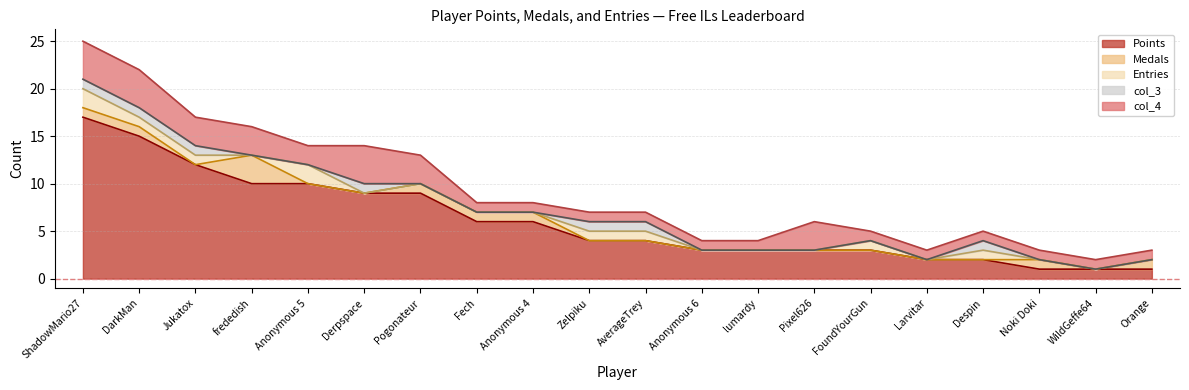

Reading left to right, list all the values displayed in this chart.

Points: ShadowMario27=17	DarkMan=15	Jukatox=12	frededish=10	Anonymous 5=10	Derpspace=9	Pogonateur=9	Fech=6	Anonymous 4=6	Zelpiku=4	AverageTrey=4	Anonymous 6=3	lumardy=3	Pixel626=3	FoundYourGun=3	Larvitar=2	Despin=2	Noki Doki=1	WildGeffe64=1	Orange=1
Medals: ShadowMario27=1	DarkMan=1	Jukatox=0	frededish=3	Anonymous 5=0	Derpspace=0	Pogonateur=1	Fech=1	Anonymous 4=1	Zelpiku=0	AverageTrey=0	Anonymous 6=0	lumardy=0	Pixel626=0	FoundYourGun=0	Larvitar=0	Despin=0	Noki Doki=1	WildGeffe64=0	Orange=1
Entries: ShadowMario27=2	DarkMan=1	Jukatox=1	frededish=0	Anonymous 5=2	Derpspace=0	Pogonateur=0	Fech=0	Anonymous 4=0	Zelpiku=1	AverageTrey=1	Anonymous 6=0	lumardy=0	Pixel626=0	FoundYourGun=1	Larvitar=0	Despin=1	Noki Doki=0	WildGeffe64=0	Orange=0
col_3: ShadowMario27=1	DarkMan=1	Jukatox=1	frededish=0	Anonymous 5=0	Derpspace=1	Pogonateur=0	Fech=0	Anonymous 4=0	Zelpiku=1	AverageTrey=1	Anonymous 6=0	lumardy=0	Pixel626=0	FoundYourGun=0	Larvitar=0	Despin=1	Noki Doki=0	WildGeffe64=0	Orange=0
col_4: ShadowMario27=4	DarkMan=4	Jukatox=3	frededish=3	Anonymous 5=2	Derpspace=4	Pogonateur=3	Fech=1	Anonymous 4=1	Zelpiku=1	AverageTrey=1	Anonymous 6=1	lumardy=1	Pixel626=3	FoundYourGun=1	Larvitar=1	Despin=1	Noki Doki=1	WildGeffe64=1	Orange=1